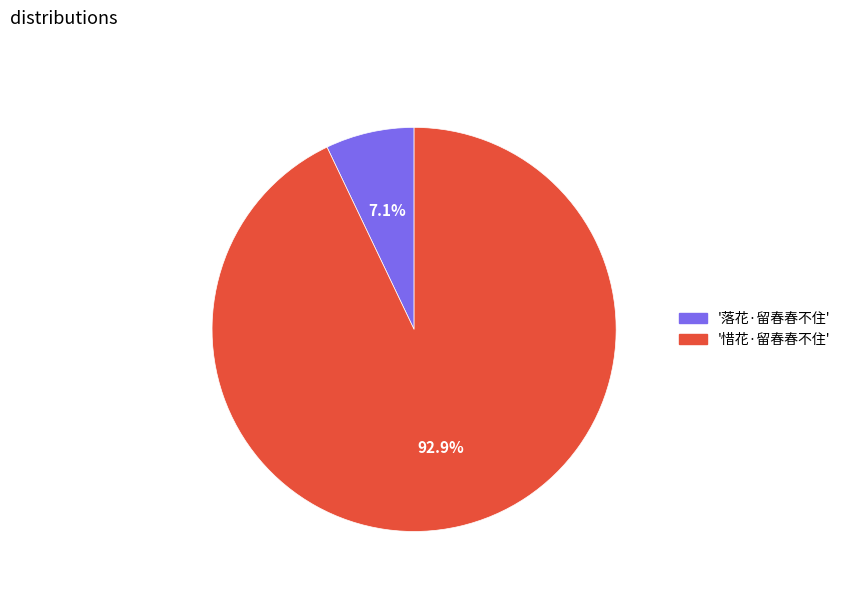

Does any single category account for the majority?

Yes